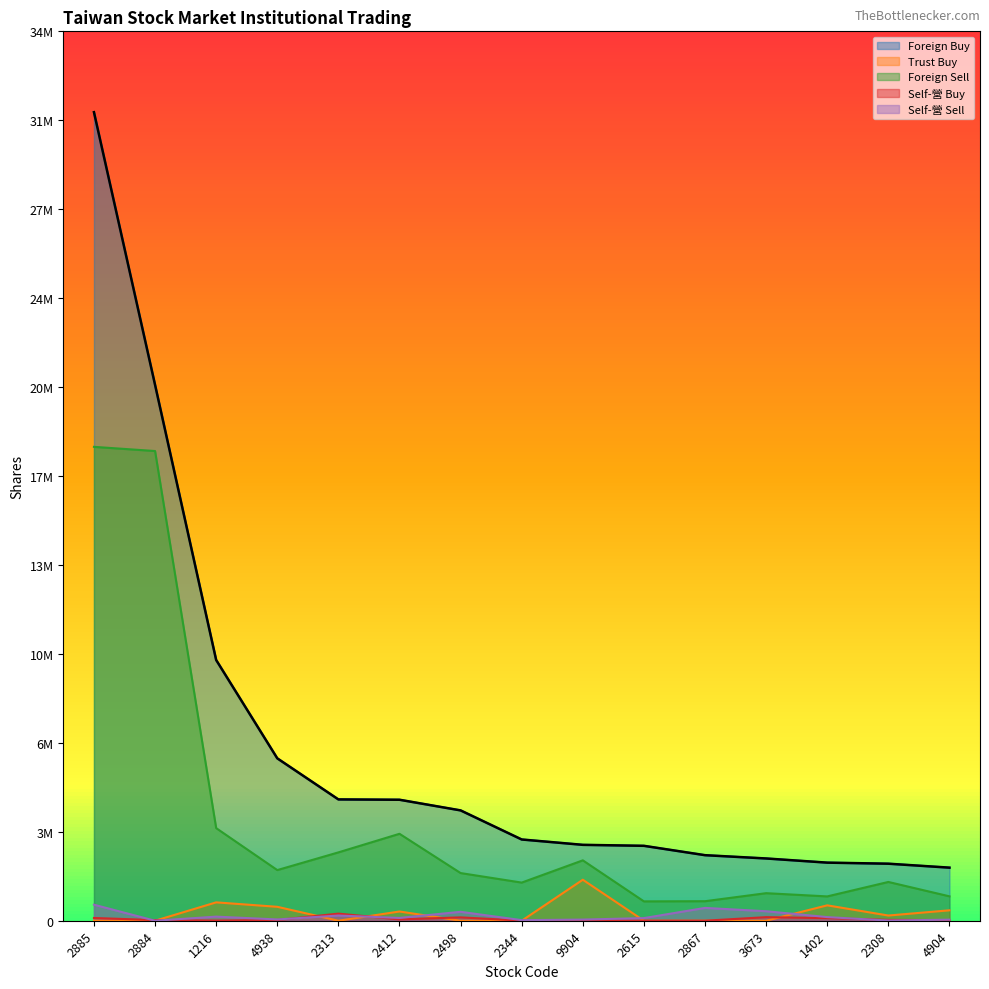

What is the sum of the Foreign Buy values at 2313 and 1216?

14891661